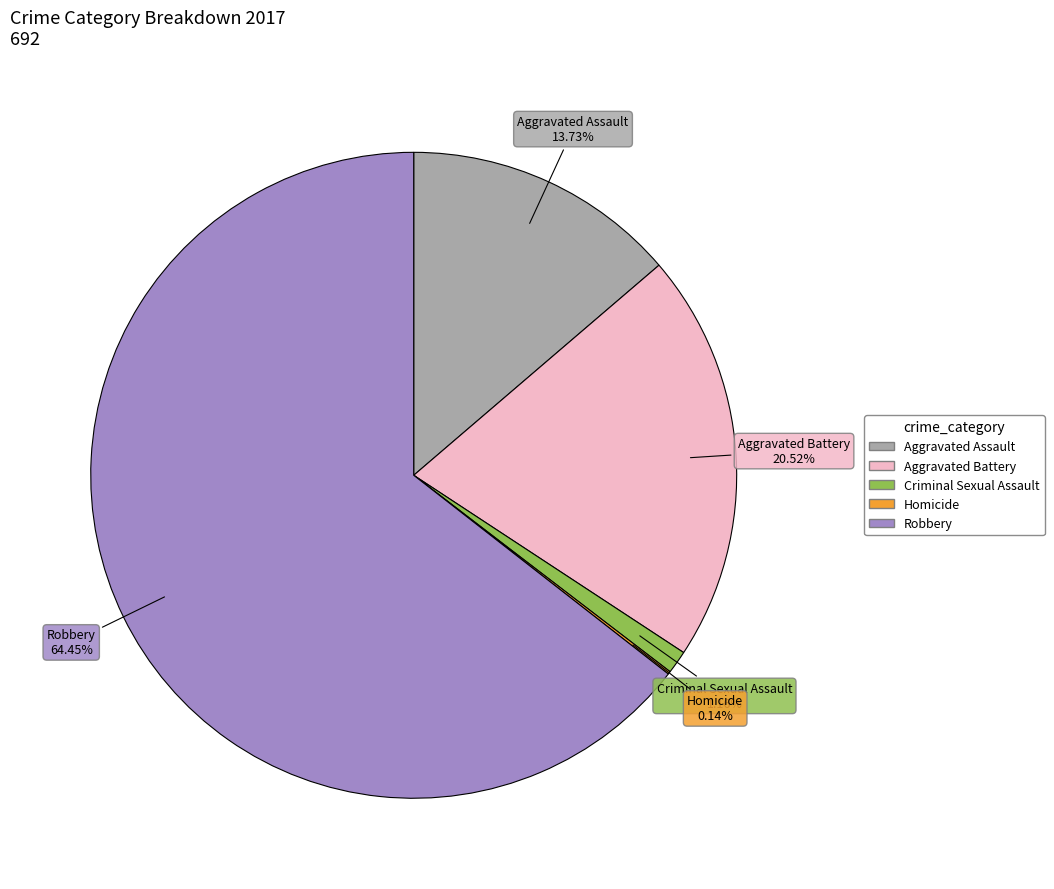

Is there any slice that represents more than half of the pie?

Yes